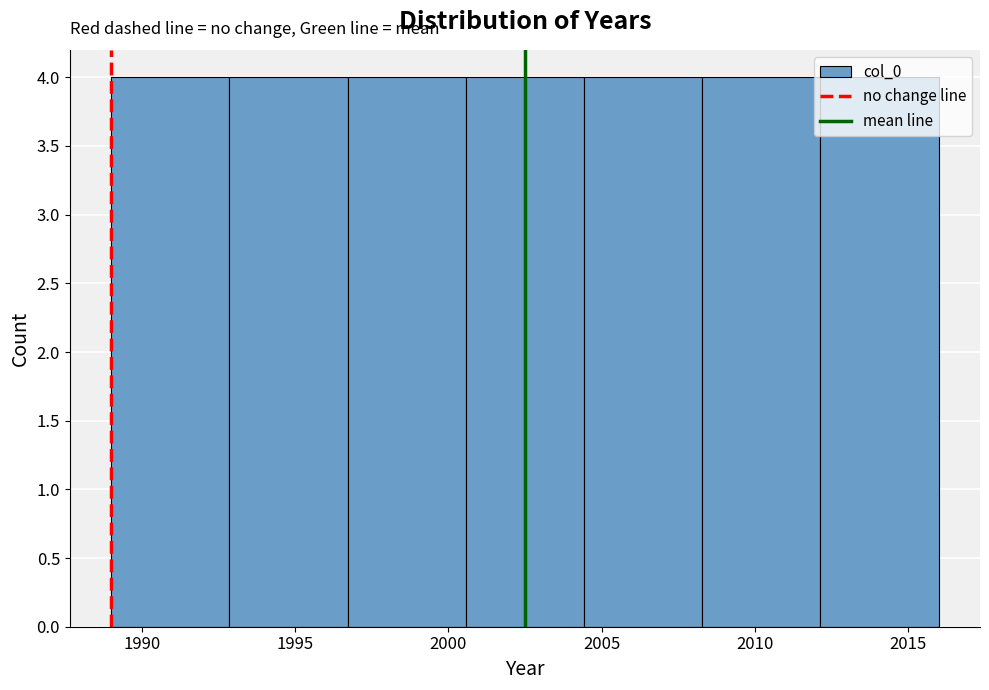

What is the height of the bar covering 2000.5 to 2004.5 on the x-axis? Neither the bar edges nor the heights are printed on the chart, so give them approximately, as read against the axes.

4